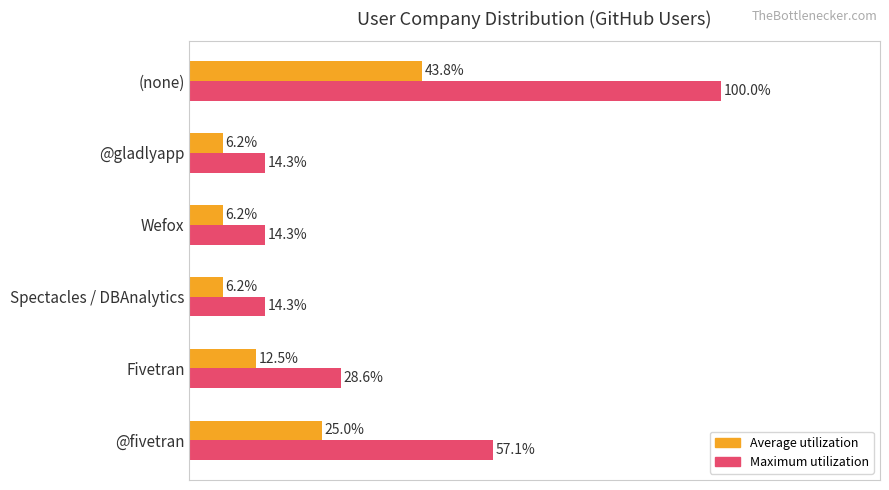

What are all the series names shown in the legend?

Average utilization, Maximum utilization